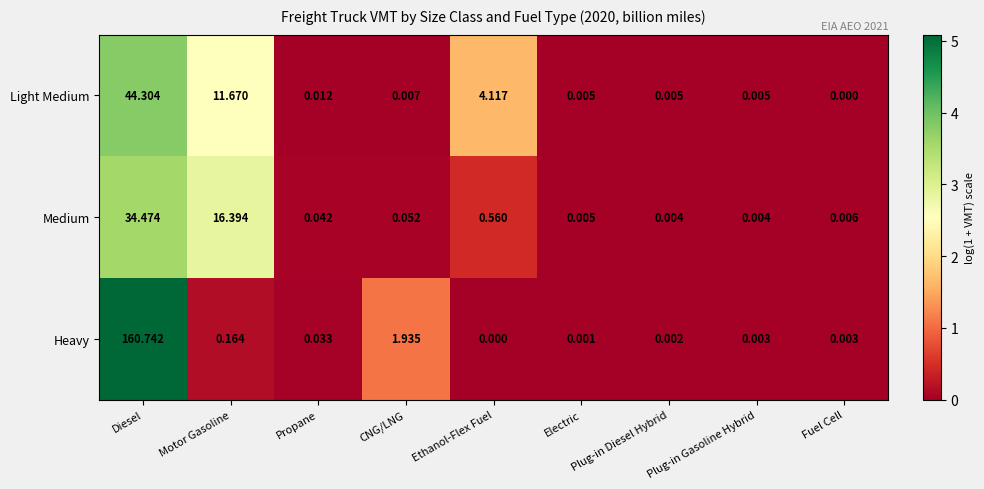

List the series in order of their peak value, highest first.

Heavy, Light Medium, Medium